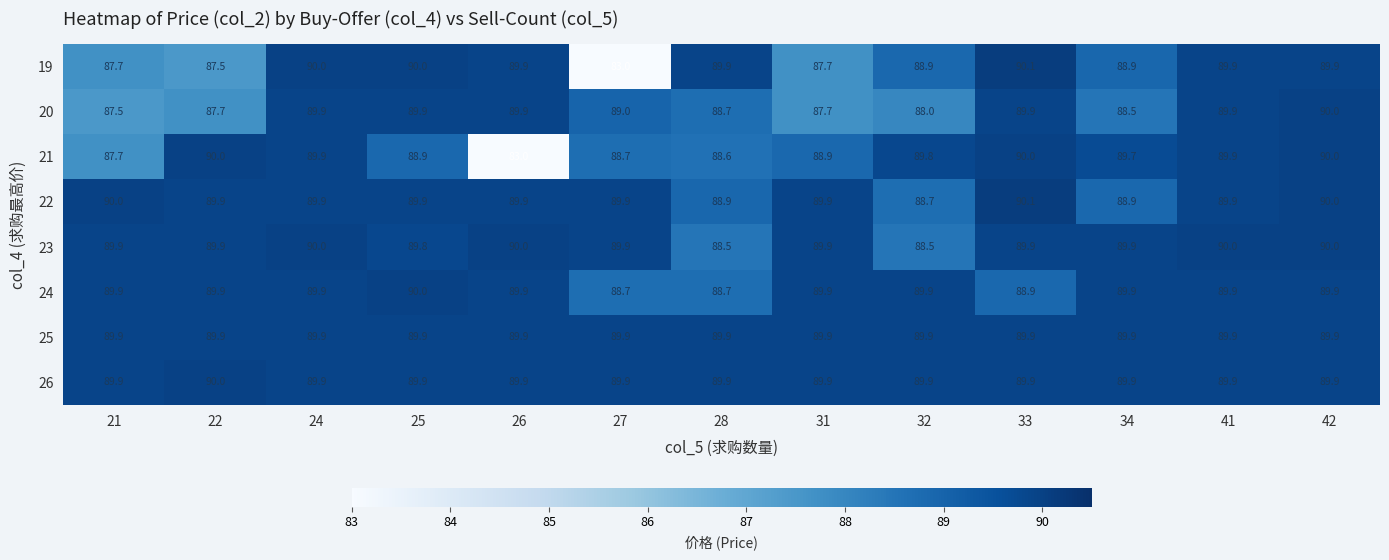

What is the greatest value displayed?

90.1